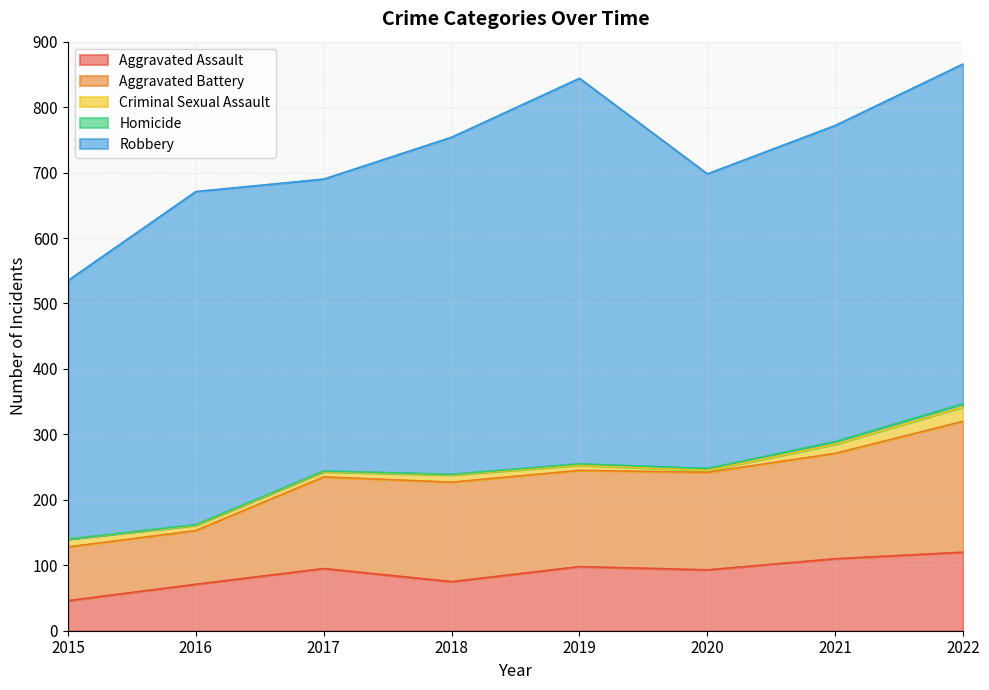

True or false: Aggravated Assault has more than 1 points higher than both neighbors.

True